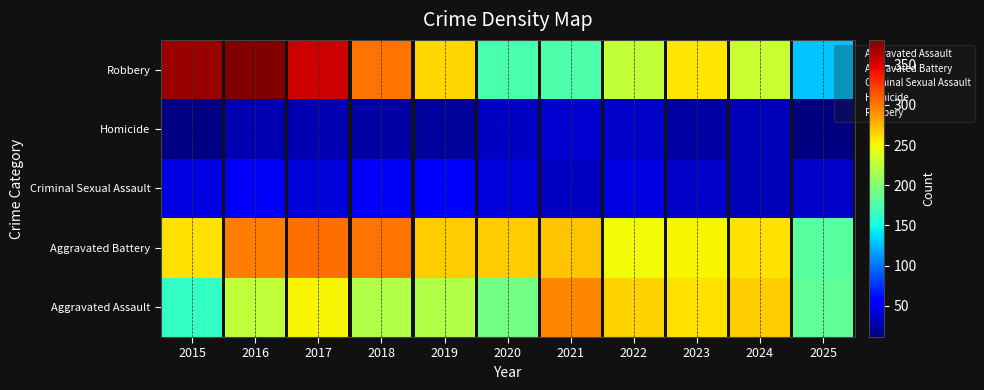

What is the spread (max minus min) of values at 2019?

4.0